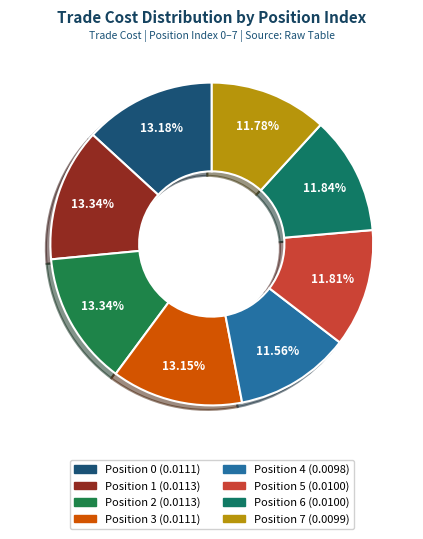

Which slice is the largest?

2